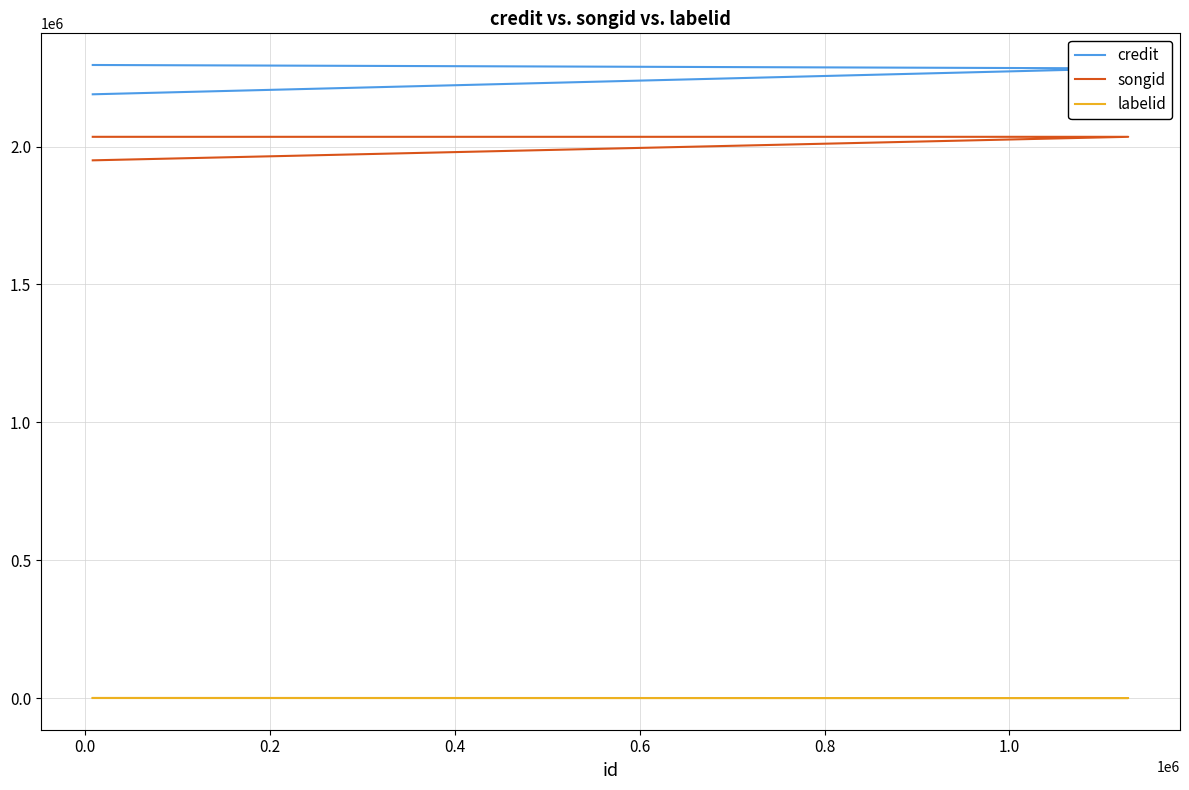

How many lines are shown in the chart?

3